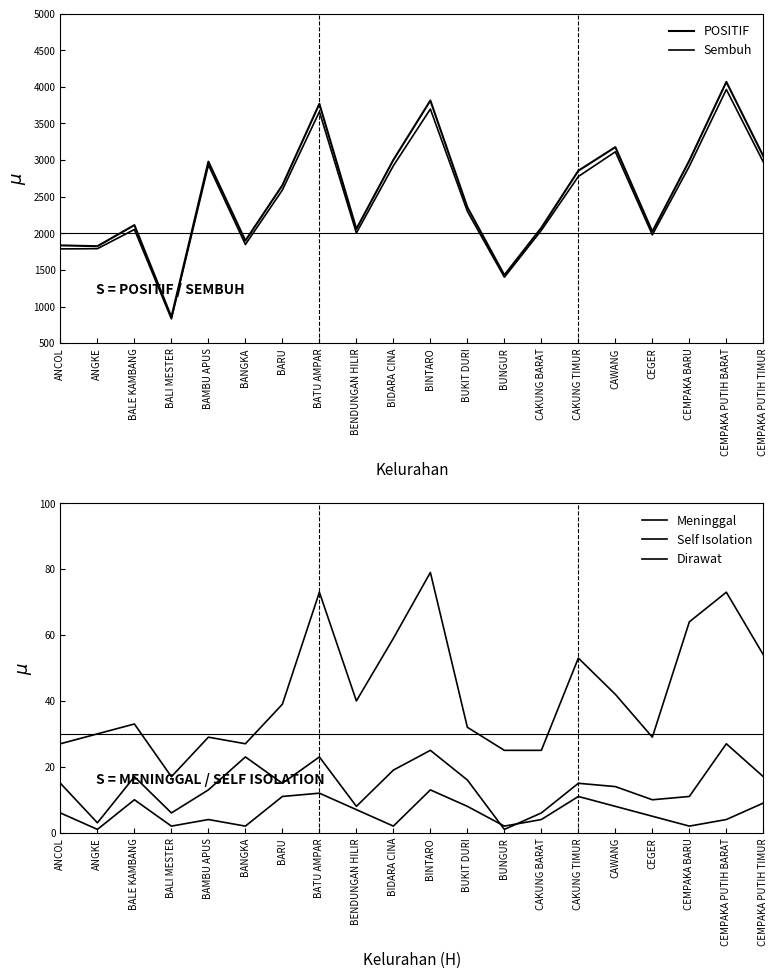

True or false: POSITIF has a value of 3062 at CAKUNG BARAT.

False